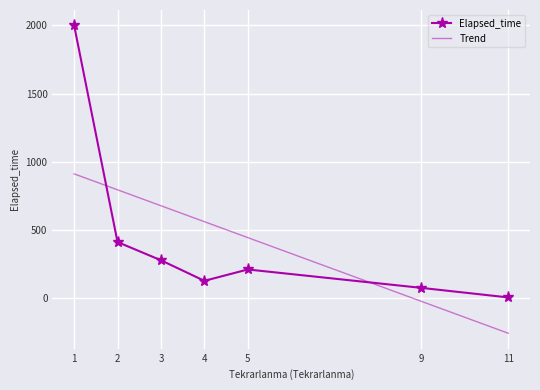

Reading left to right, extract all data points from this chart.

Elapsed_time: 1=2000.0	2=411.1	3=277.5	4=126.7	5=210.0	9=75.0	11=5.0
Trend: 1=911.2	2=794.3	3=677.4	4=560.5	5=443.6	9=-23.9	11=-257.7